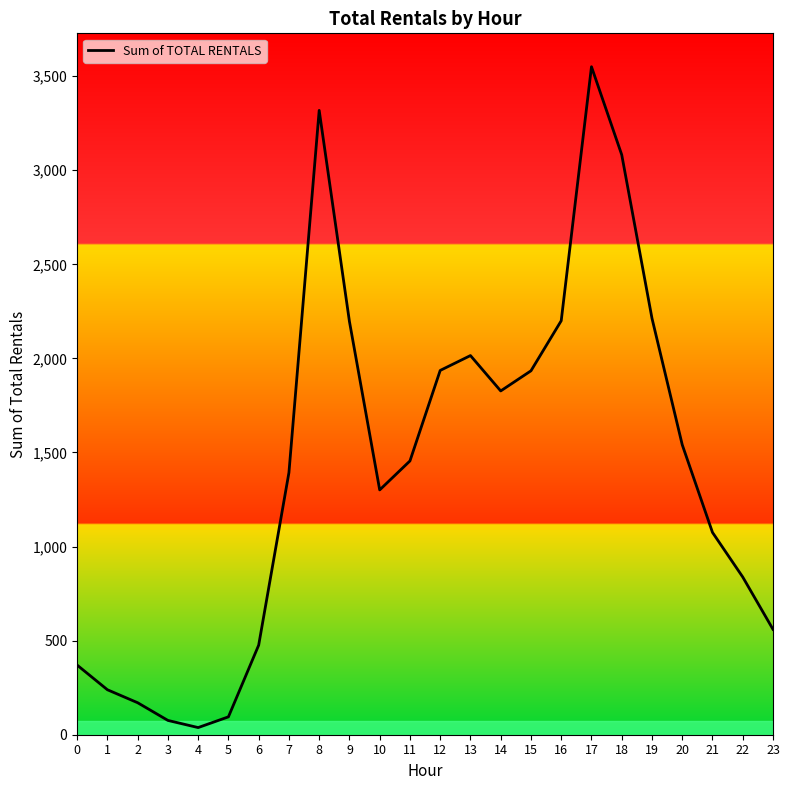

What is the difference between the maximum and second lowest values?

3474